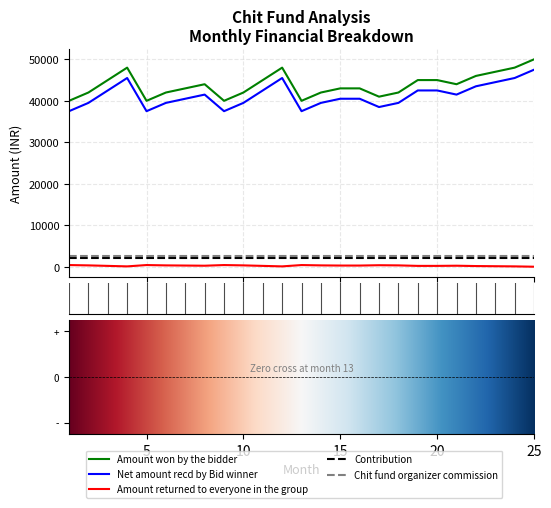

Which series has the largest total across all categories?

Amount won by the bidder